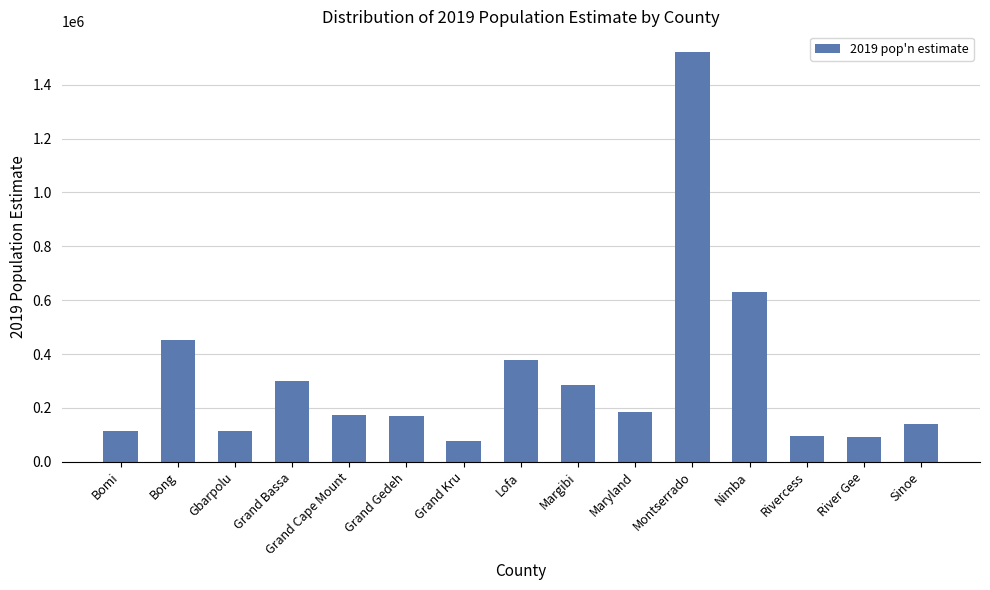

What is the greatest value displayed?

1522034